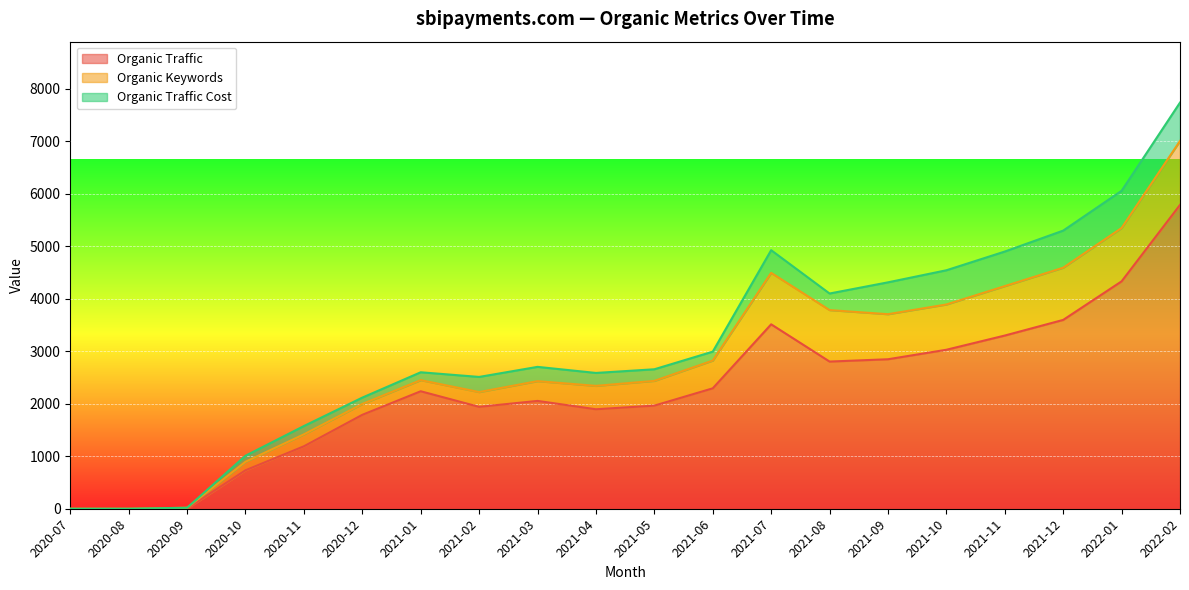

True or false: Organic Traffic has a value of 2805 at 2021-08.

True